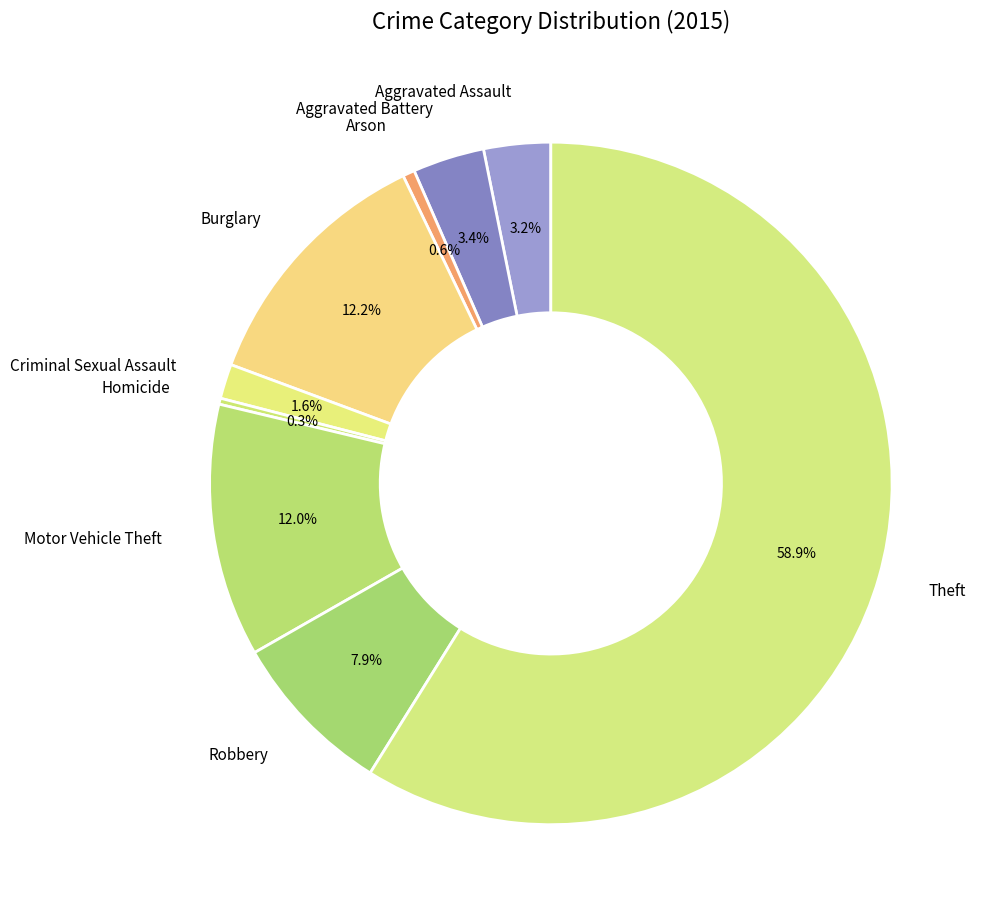

To the nearest percent, what portion does Theft represent?

59%